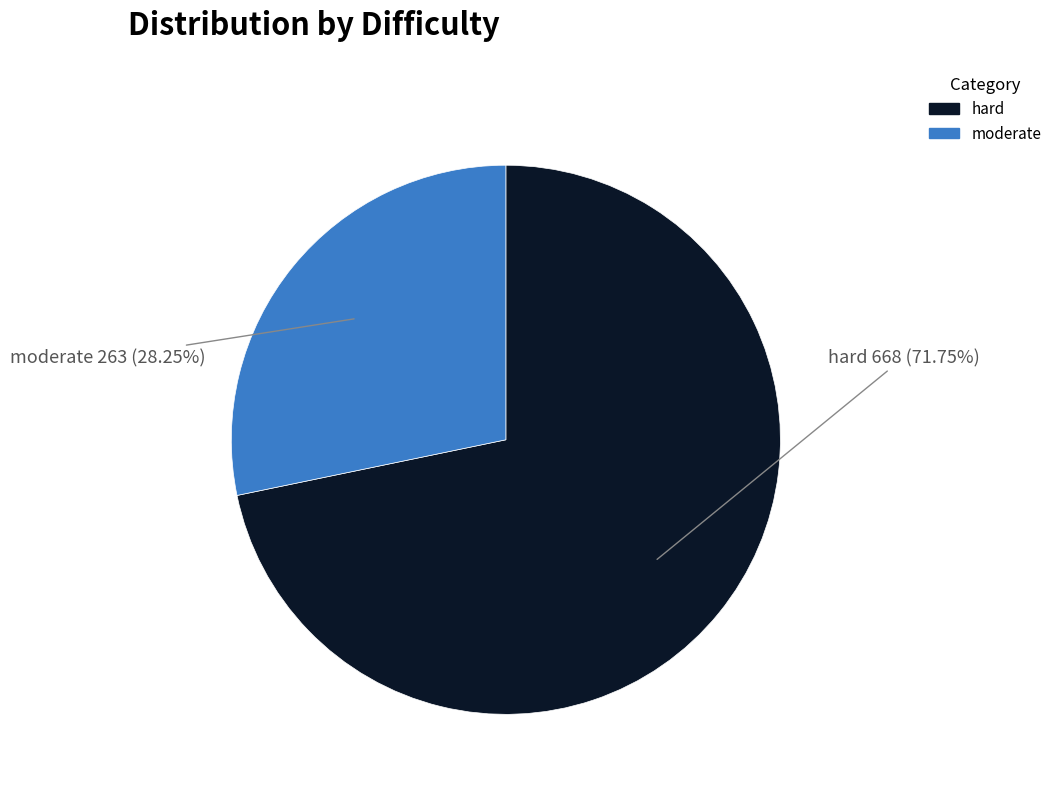

What is the total percentage of moderate and hard?

100.0%